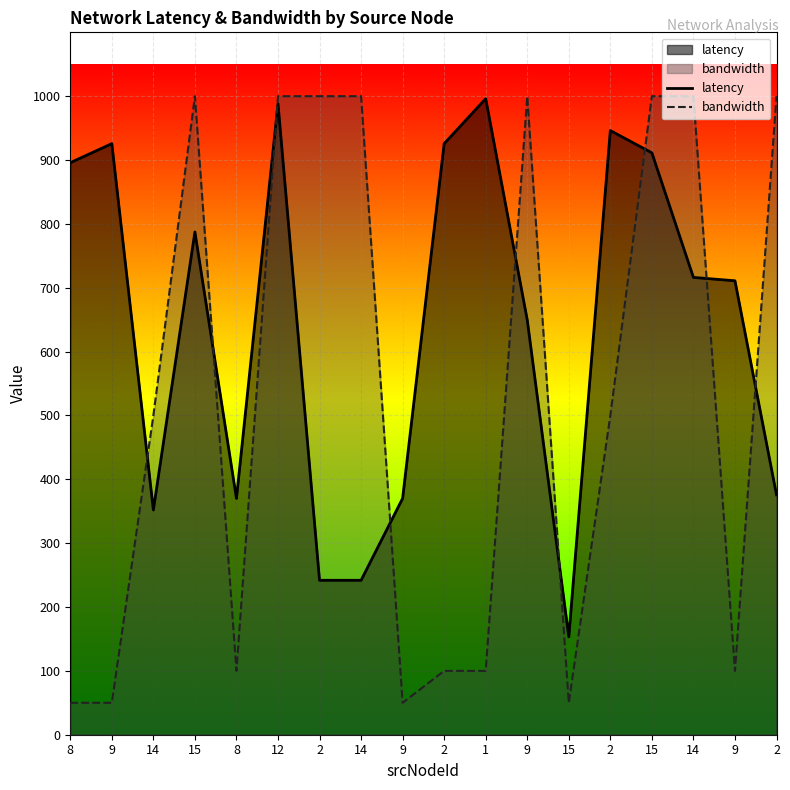

The latency series shows 150.5 at 2. True or false?

False